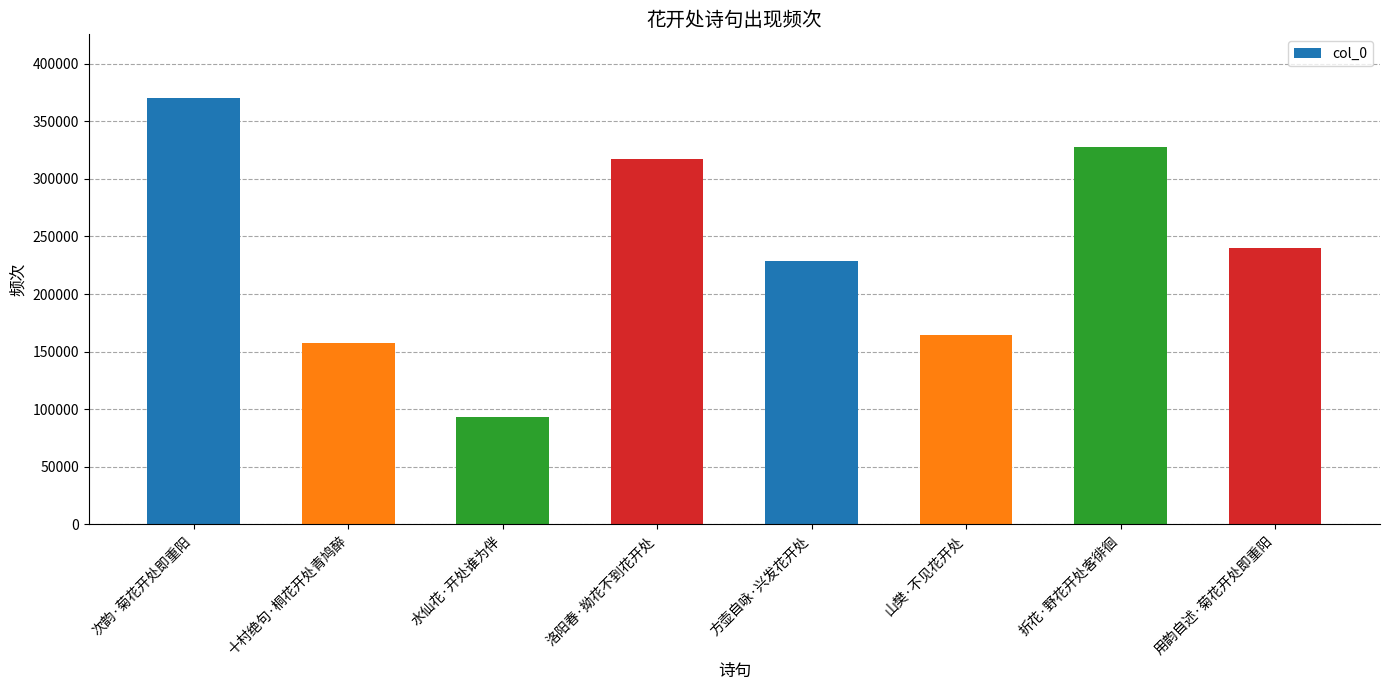

What is the sum of all values?

1899436